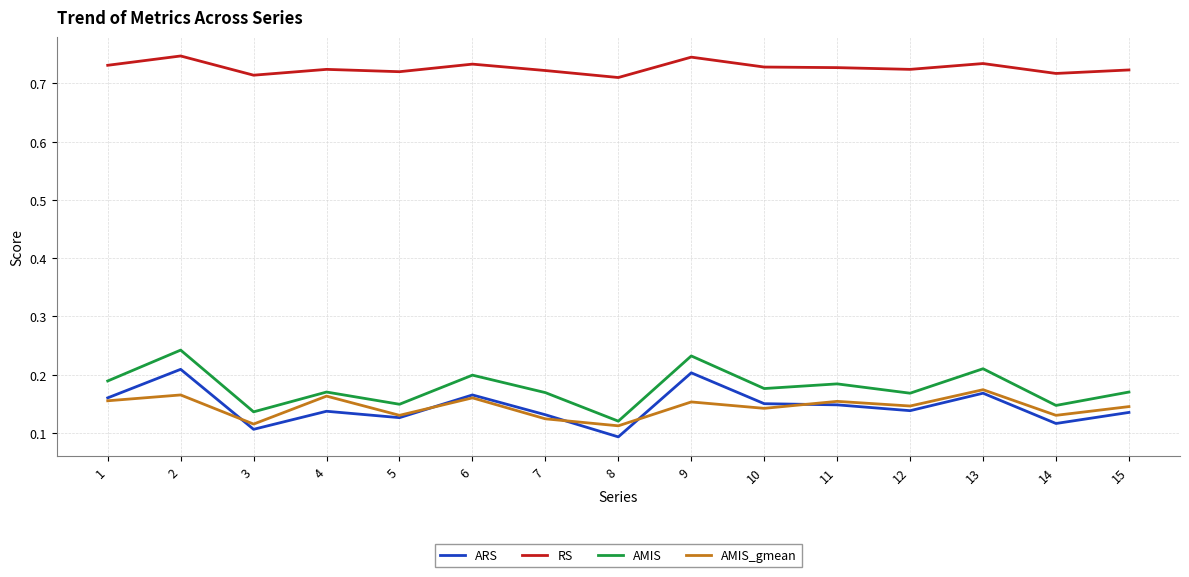

What is the total value across all series at 12?

1.2